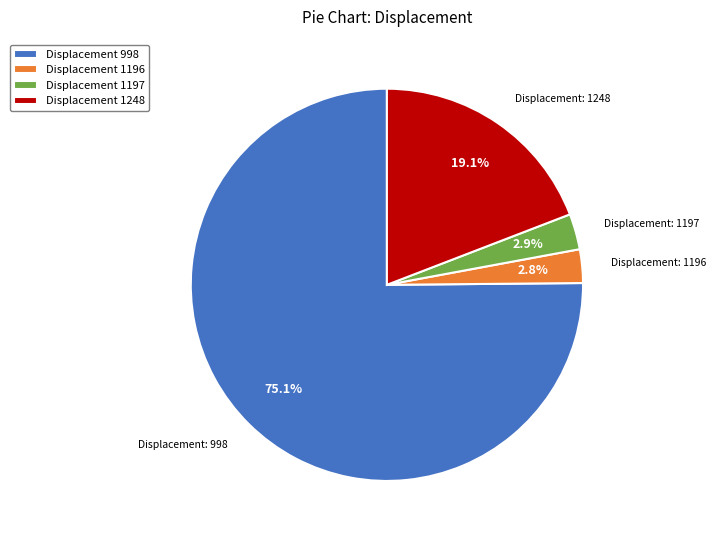

Does any single category account for the majority?

Yes